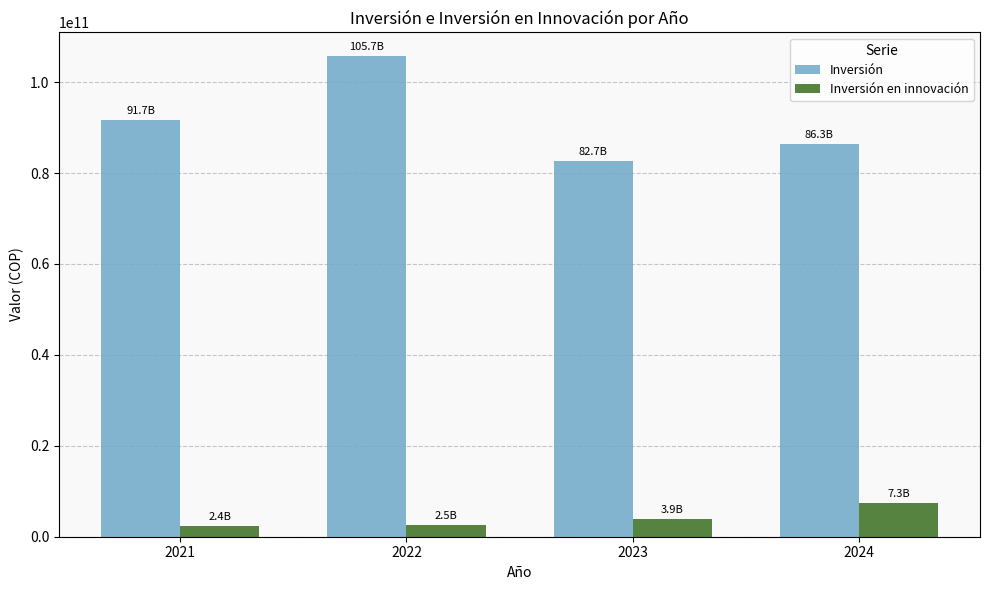

What is the minimum value shown in the chart?

2358474101